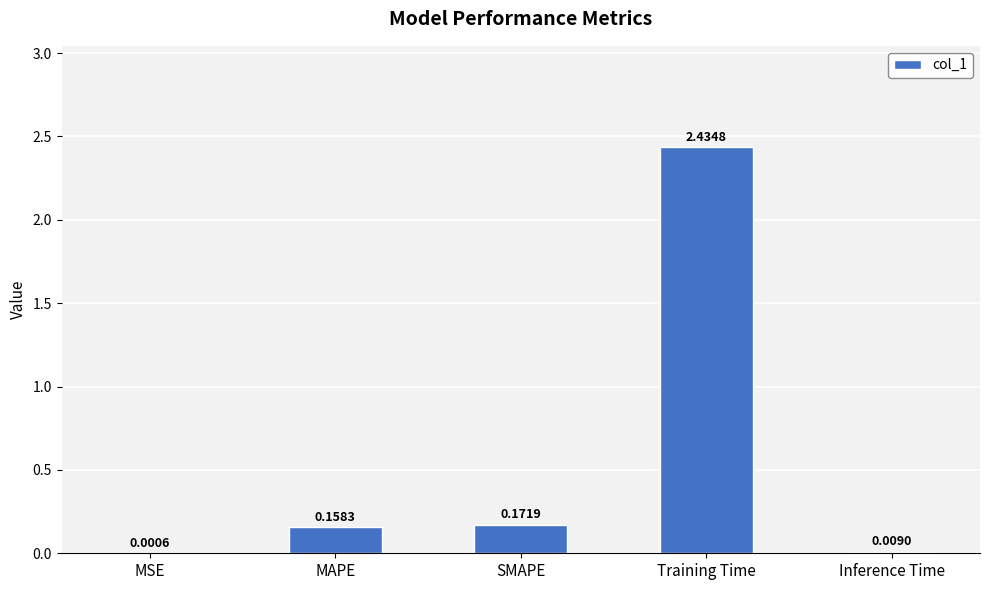

What is the average value?

0.6